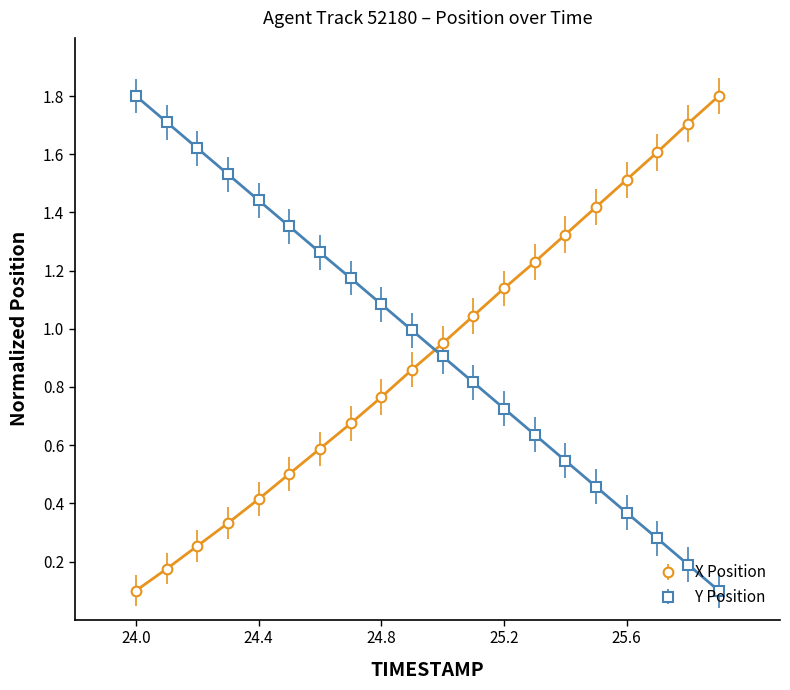

At how many categories does at least one series exceed 0?

20